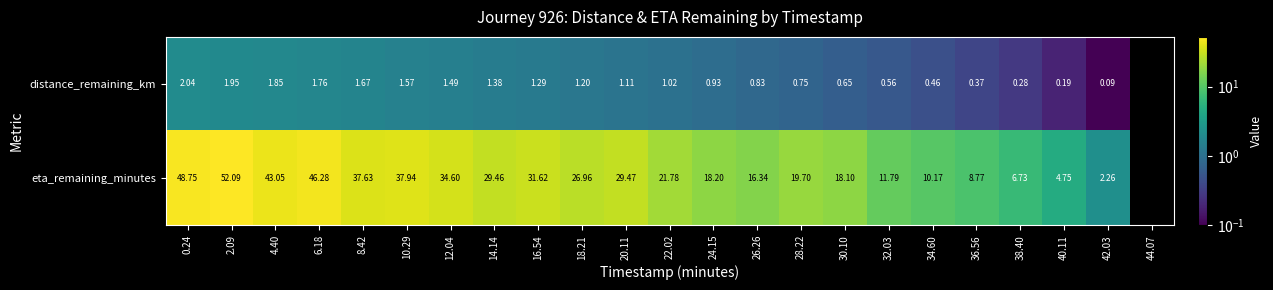

Which series has the largest range (max minus min)?

eta_remaining_minutes